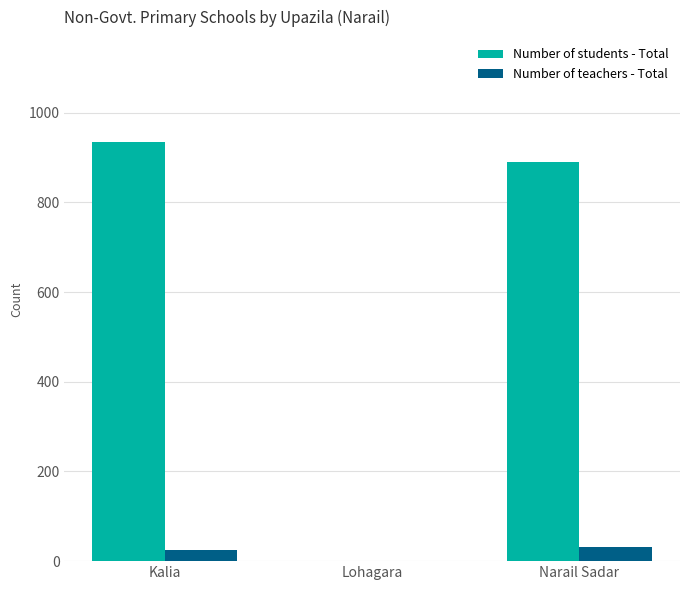

True or false: Number of students - Total has a value of 891 at Narail Sadar.

True